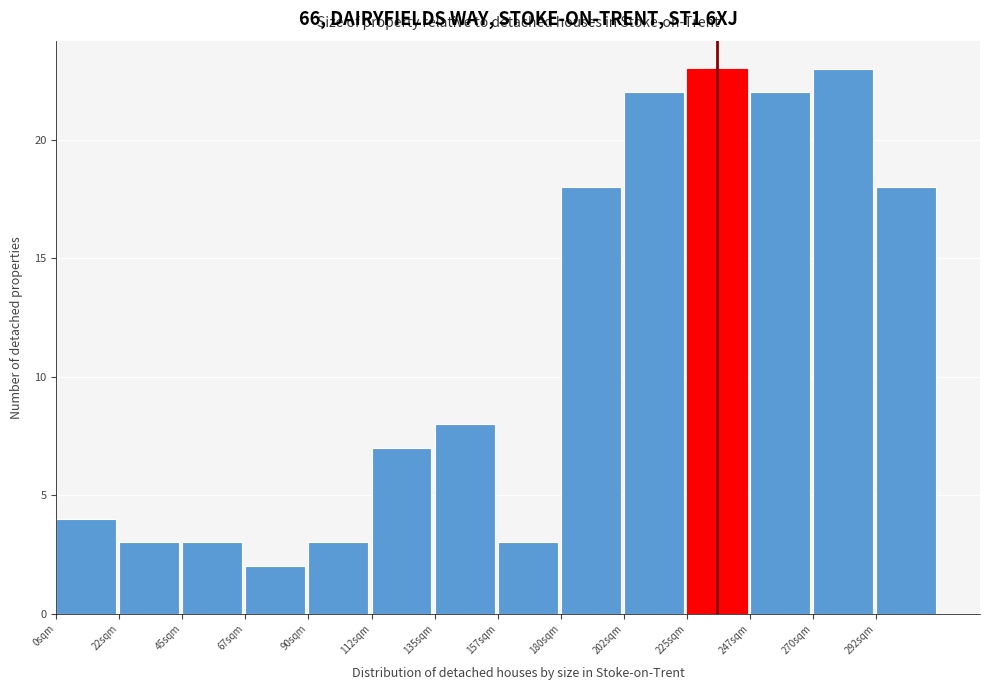

Reading left to right, list every bar in this chart as the range it spans on the x-axis followed by its height. Neither the bar edges nor the heights are printed on the chart, so give them approximately, as read against the axes.

0.0 to 22.5: 4
22.5 to 45.0: 3
45.0 to 67.5: 3
67.5 to 90.0: 2
90.0 to 112.5: 3
112.5 to 135.0: 7
135.0 to 157.5: 8
157.5 to 180.0: 3
180.0 to 202.5: 18
202.5 to 225.0: 22
225.0 to 247.5: 23
247.5 to 270.0: 22
270.0 to 292.5: 23
292.5 to 315.0: 18